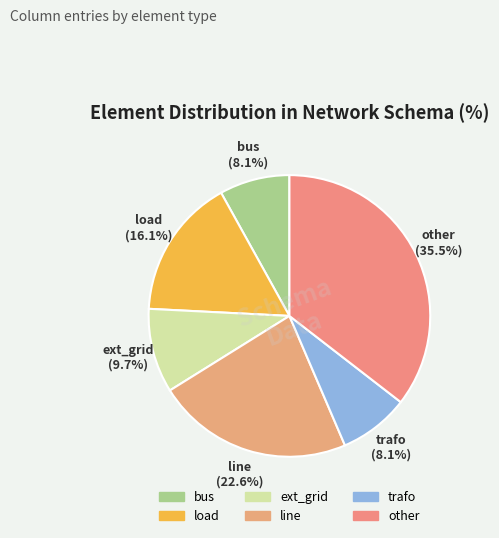

True or false: trafo accounts for 8% of the total.

True